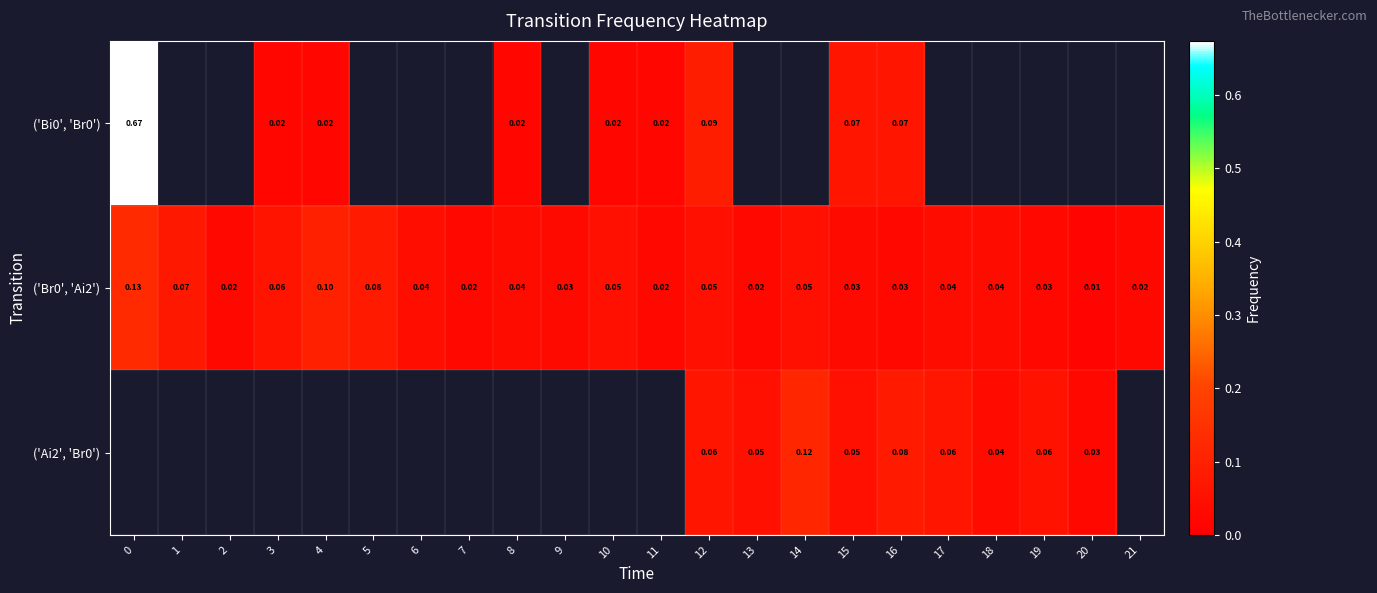

What is the total value across all series at 16?

0.2